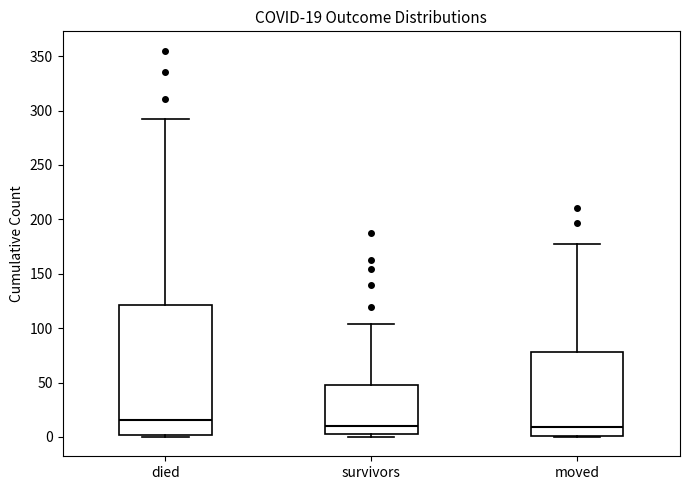

Which box is the tallest, from its lower edge to its upper edge?

died